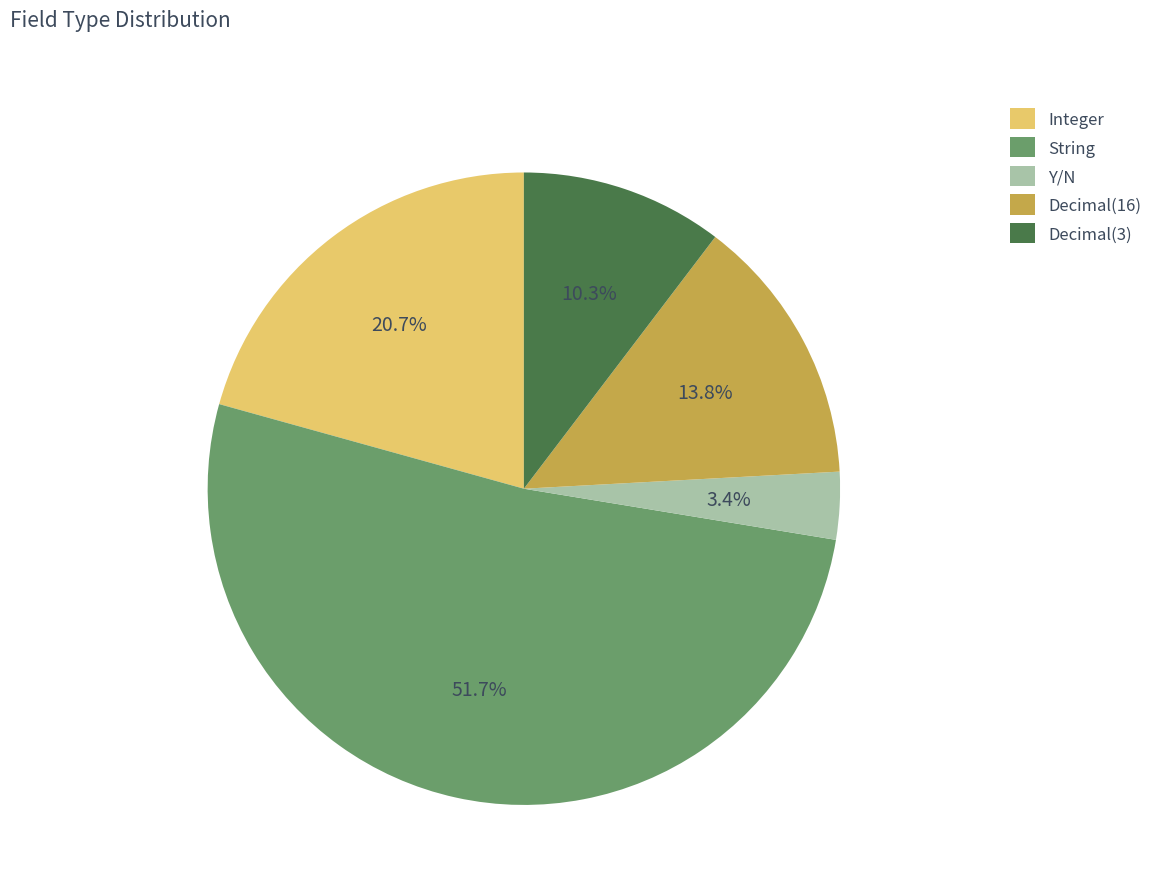

The String slice represents 40% of the pie. True or false?

False